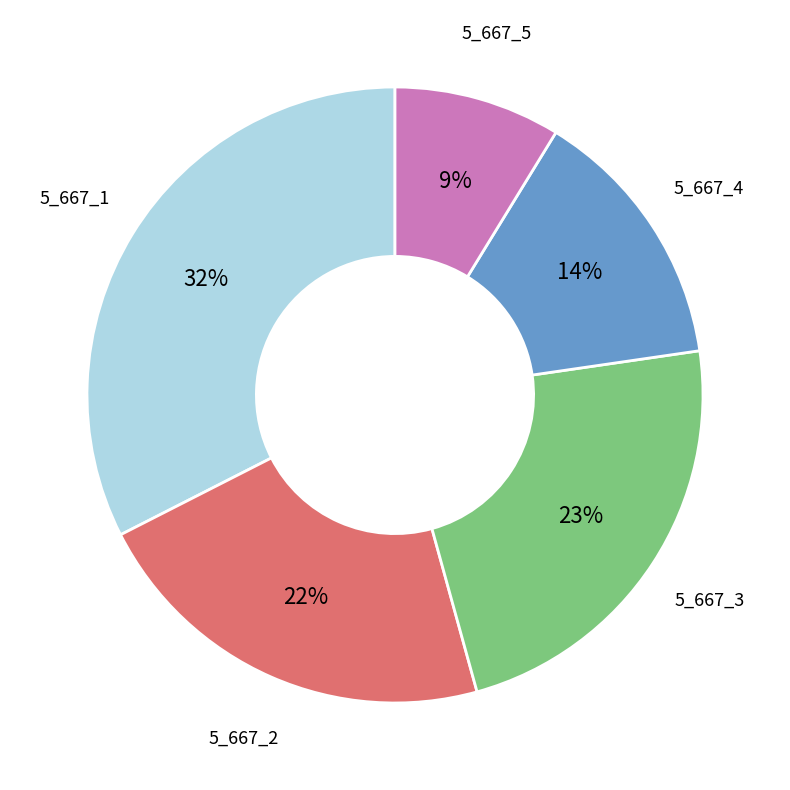

To the nearest percent, what is the average slice percentage?

20%